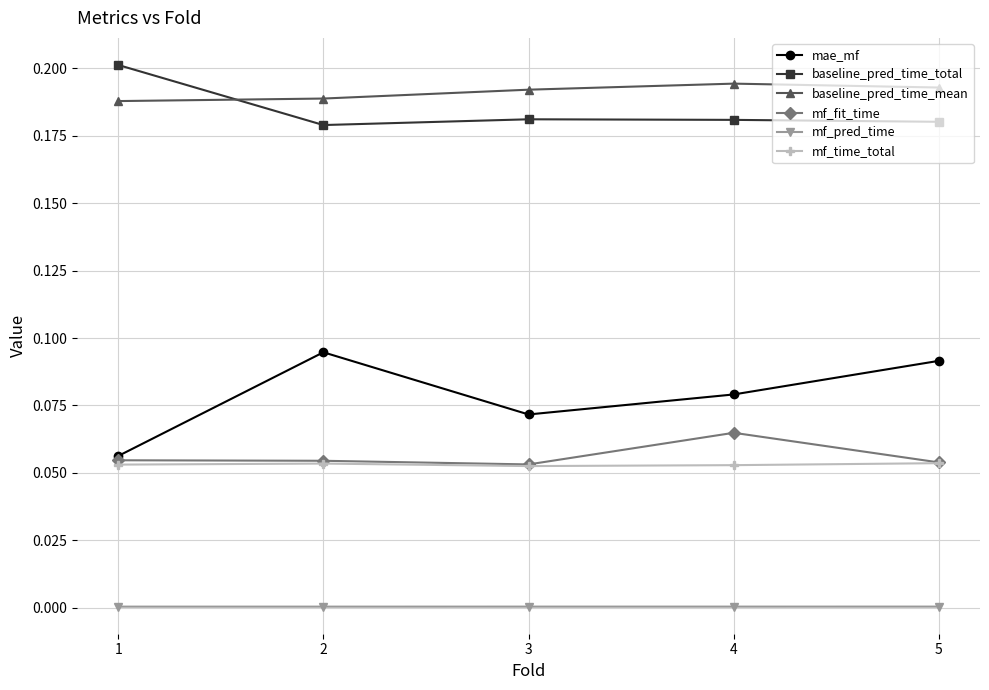

Is it true that baseline_pred_time_mean equals 0.2 at 4?

True